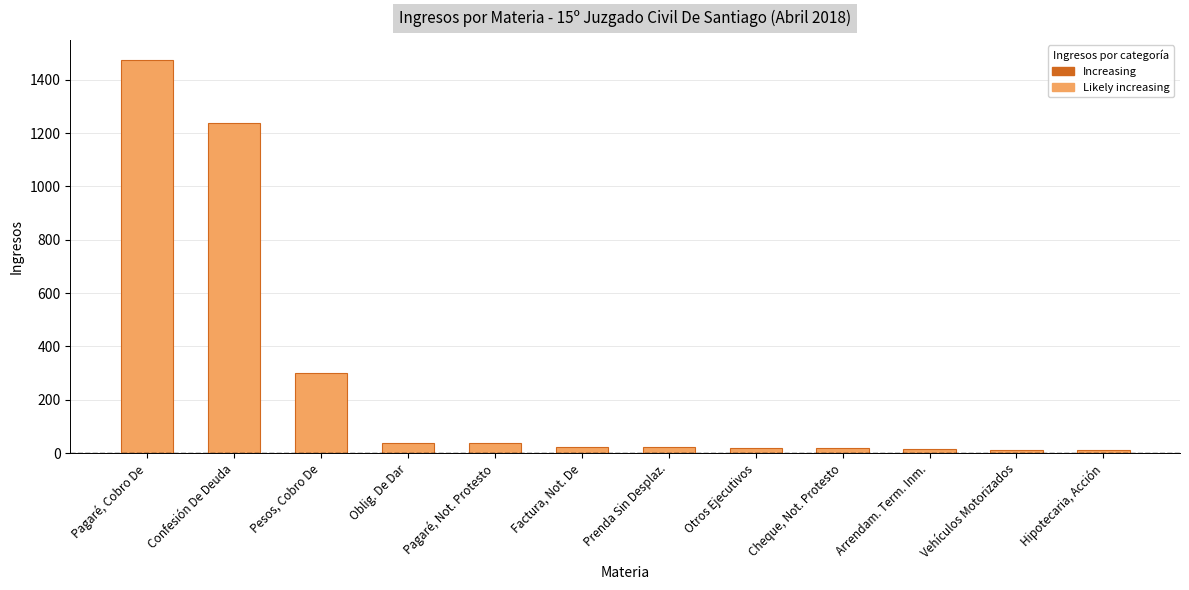

How many bars are there in total?

12